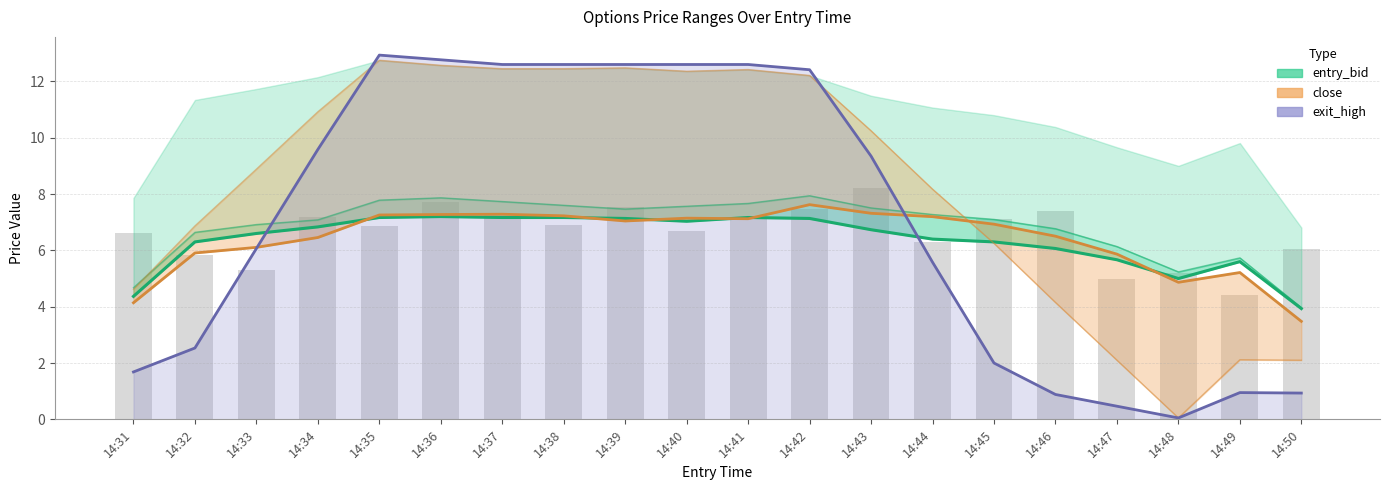

How many data points in exit_high_line are above 9?

10